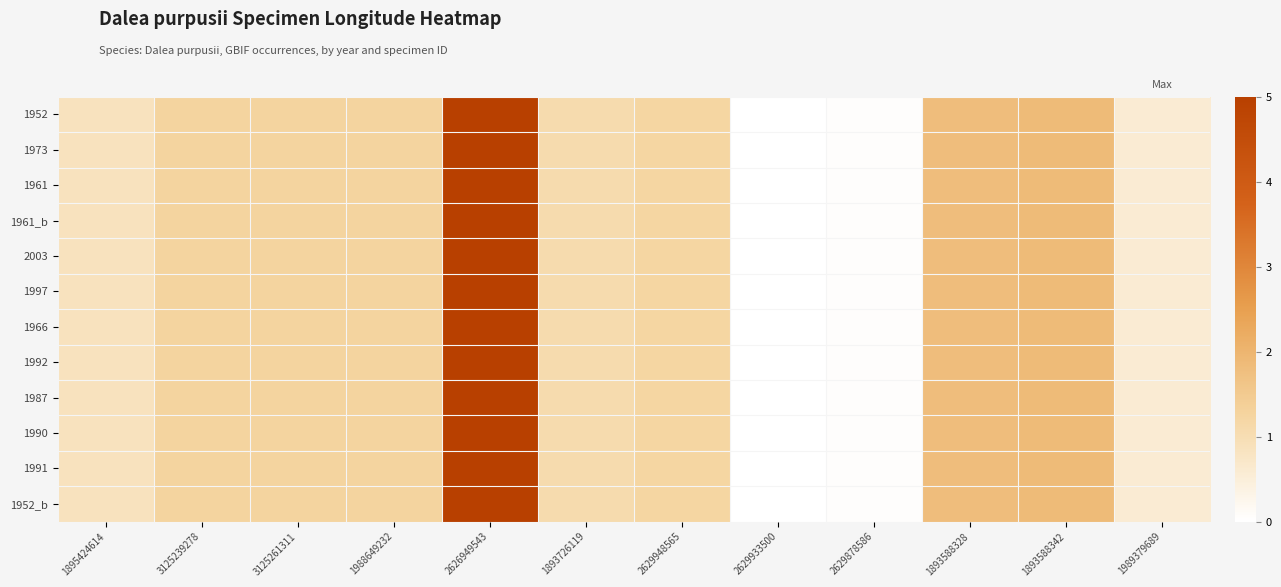

Reading right to left, what are all the values shown in this chart?

1952: 1989379689=0.6	1893588342=1.9	1893588328=1.8	2629878586=0.1	2629933500=0.0	2629948565=1.2	1893726119=1.1	2626949543=5.0	1988649232=1.3	3125261311=1.3	3125239278=1.3	1895424614=0.8
1973: 1989379689=0.6	1893588342=1.9	1893588328=1.8	2629878586=0.1	2629933500=0.0	2629948565=1.2	1893726119=1.1	2626949543=5.0	1988649232=1.3	3125261311=1.3	3125239278=1.3	1895424614=0.8
1961: 1989379689=0.6	1893588342=1.9	1893588328=1.8	2629878586=0.1	2629933500=0.0	2629948565=1.2	1893726119=1.1	2626949543=5.0	1988649232=1.3	3125261311=1.3	3125239278=1.3	1895424614=0.8
1961_b: 1989379689=0.6	1893588342=1.9	1893588328=1.8	2629878586=0.1	2629933500=0.0	2629948565=1.2	1893726119=1.1	2626949543=5.0	1988649232=1.3	3125261311=1.3	3125239278=1.3	1895424614=0.8
2003: 1989379689=0.6	1893588342=1.9	1893588328=1.8	2629878586=0.1	2629933500=0.0	2629948565=1.2	1893726119=1.1	2626949543=5.0	1988649232=1.3	3125261311=1.3	3125239278=1.3	1895424614=0.8
1997: 1989379689=0.6	1893588342=1.9	1893588328=1.8	2629878586=0.1	2629933500=0.0	2629948565=1.2	1893726119=1.1	2626949543=5.0	1988649232=1.3	3125261311=1.3	3125239278=1.3	1895424614=0.8
1966: 1989379689=0.6	1893588342=1.9	1893588328=1.8	2629878586=0.1	2629933500=0.0	2629948565=1.2	1893726119=1.1	2626949543=5.0	1988649232=1.3	3125261311=1.3	3125239278=1.3	1895424614=0.8
1992: 1989379689=0.6	1893588342=1.9	1893588328=1.8	2629878586=0.1	2629933500=0.0	2629948565=1.2	1893726119=1.1	2626949543=5.0	1988649232=1.3	3125261311=1.3	3125239278=1.3	1895424614=0.8
1987: 1989379689=0.6	1893588342=1.9	1893588328=1.8	2629878586=0.1	2629933500=0.0	2629948565=1.2	1893726119=1.1	2626949543=5.0	1988649232=1.3	3125261311=1.3	3125239278=1.3	1895424614=0.8
1990: 1989379689=0.6	1893588342=1.9	1893588328=1.8	2629878586=0.1	2629933500=0.0	2629948565=1.2	1893726119=1.1	2626949543=5.0	1988649232=1.3	3125261311=1.3	3125239278=1.3	1895424614=0.8
1991: 1989379689=0.6	1893588342=1.9	1893588328=1.8	2629878586=0.1	2629933500=0.0	2629948565=1.2	1893726119=1.1	2626949543=5.0	1988649232=1.3	3125261311=1.3	3125239278=1.3	1895424614=0.8
1952_b: 1989379689=0.6	1893588342=1.9	1893588328=1.8	2629878586=0.1	2629933500=0.0	2629948565=1.2	1893726119=1.1	2626949543=5.0	1988649232=1.3	3125261311=1.3	3125239278=1.3	1895424614=0.8